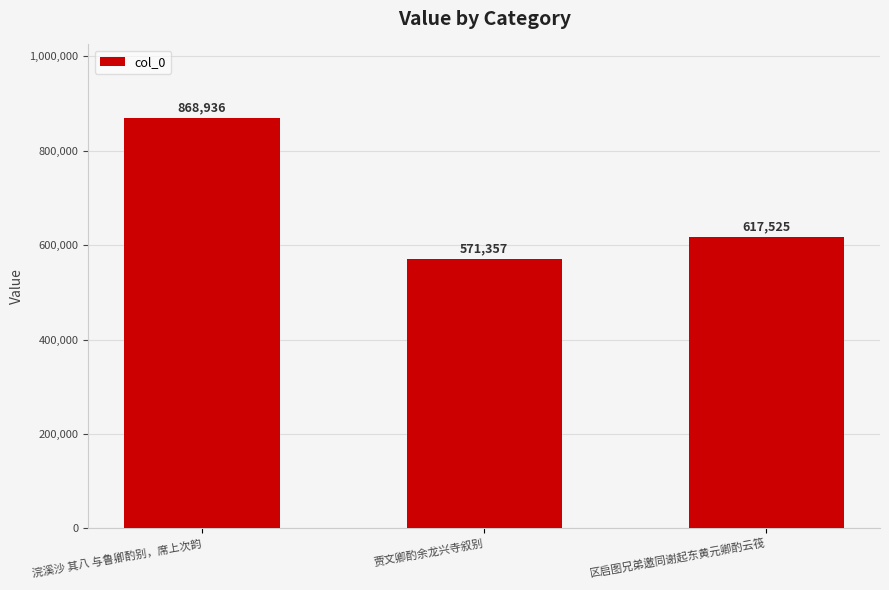

At which label is the value closest to 720146?

区启图兄弟邀同谢起东黄元卿酌云筏